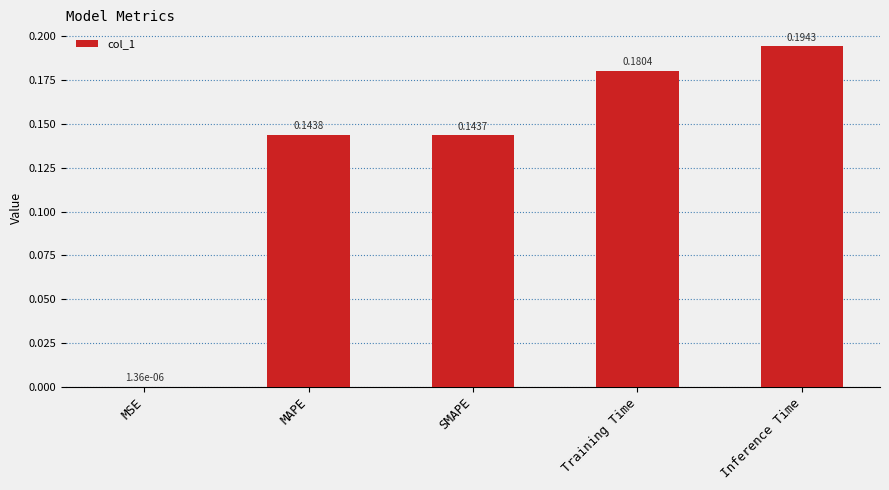

What is the sum of all values?

0.7